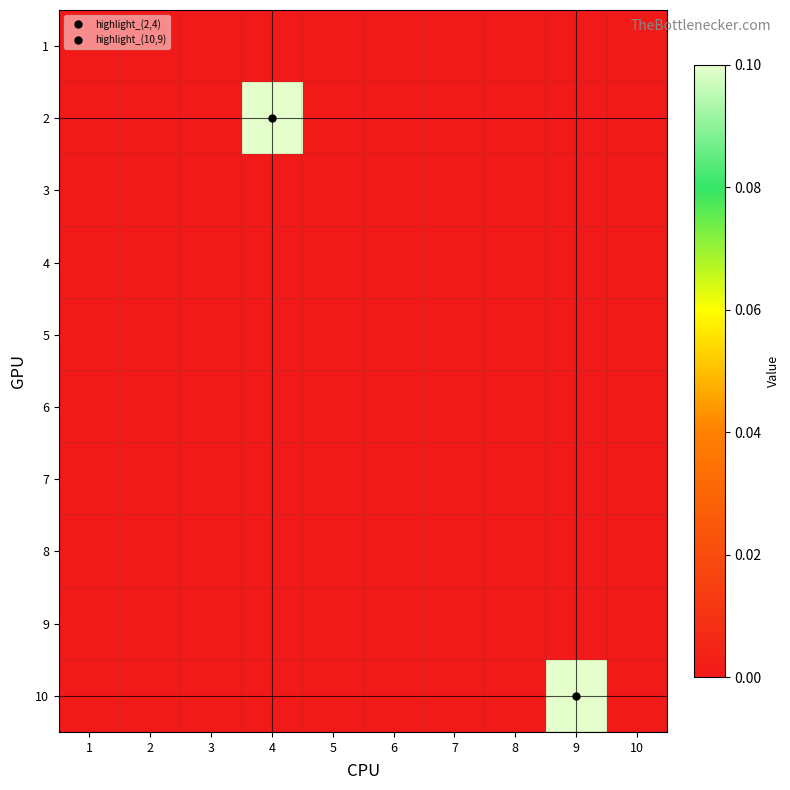

Count the number of data series in this chart.

10